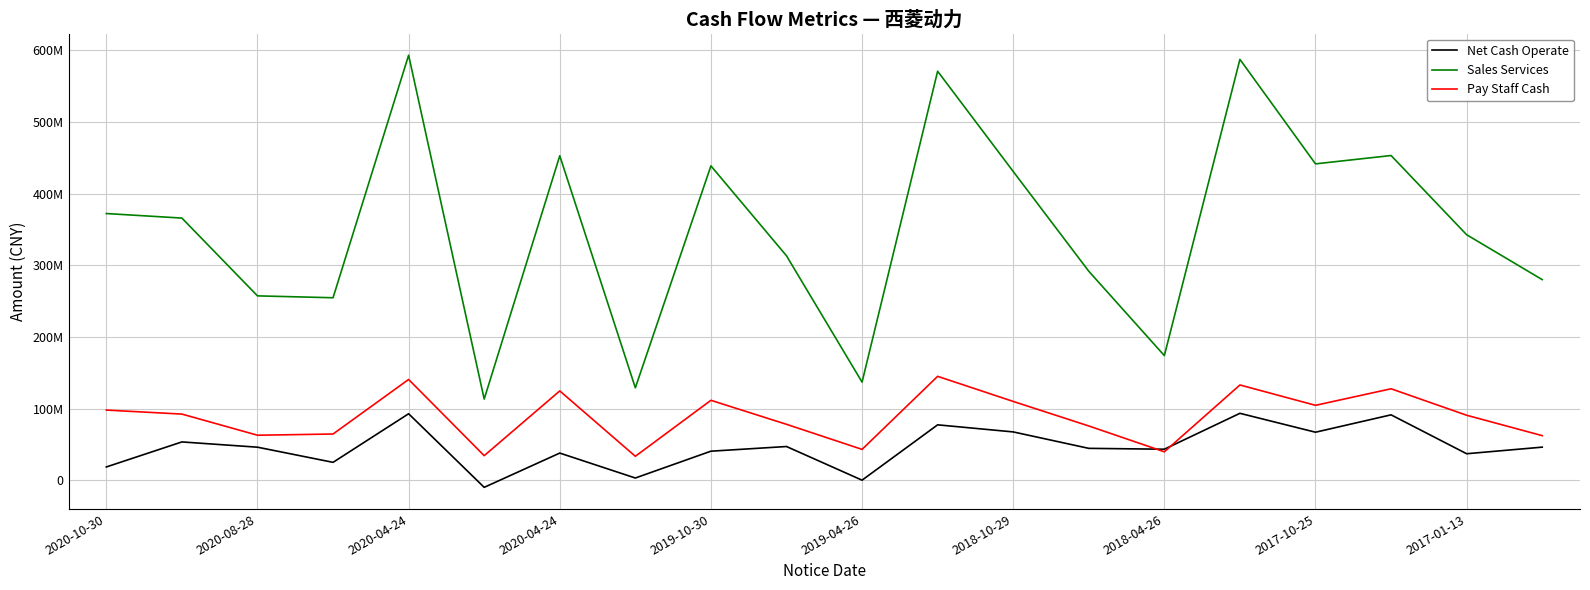

What are all the series names shown in the legend?

Net Cash Operate, Sales Services, Pay Staff Cash